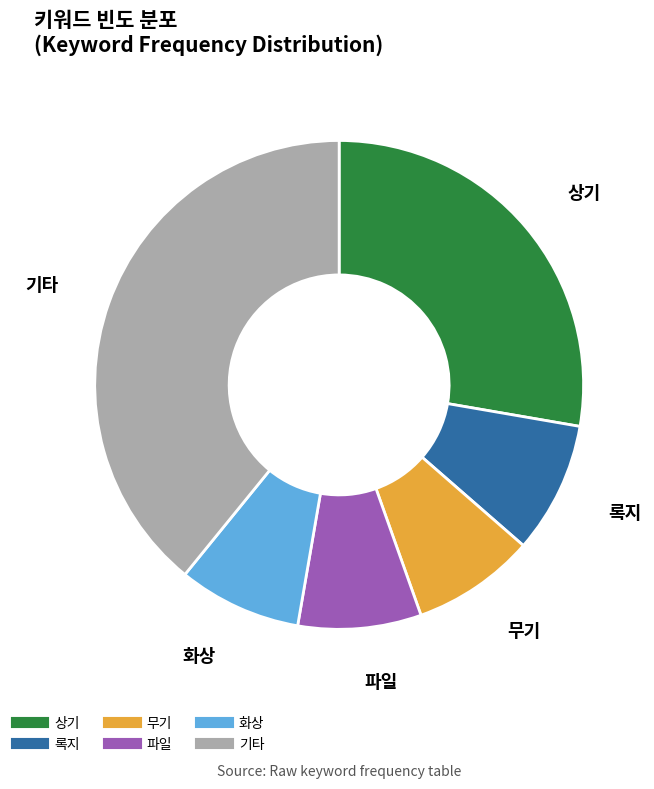

Does any single category account for the majority?

No